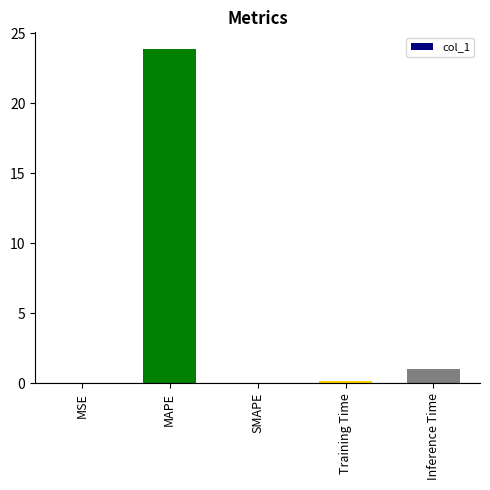

The value at Inference Time is 1.0. True or false?

True